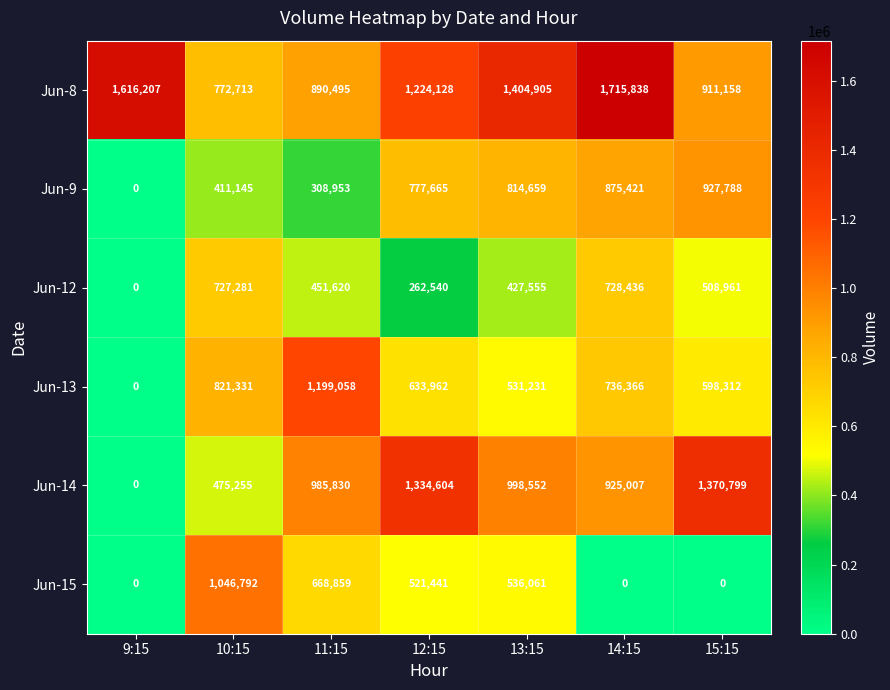

Which series has the largest range (max minus min)?

Jun-14